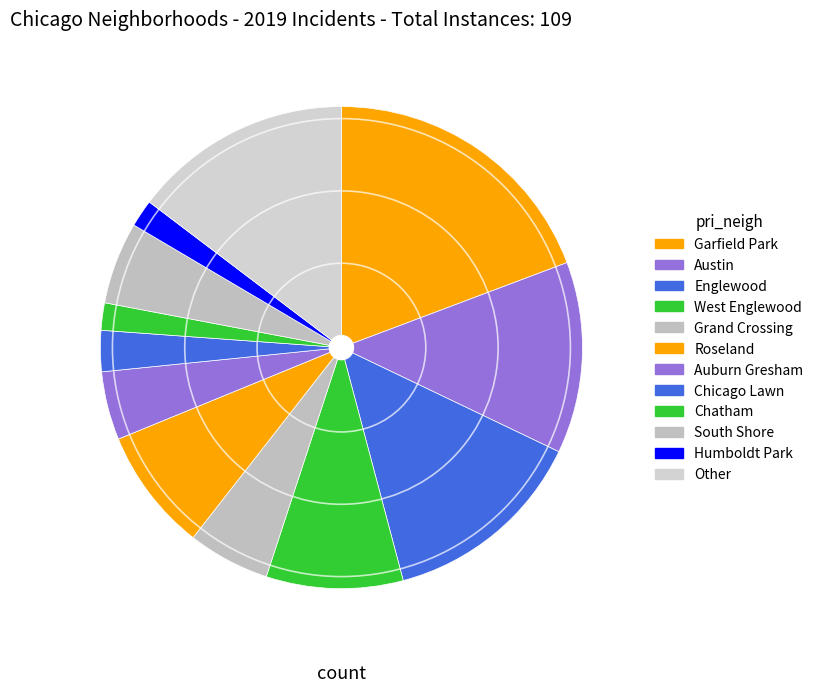

How many slices are in this pie chart?

12